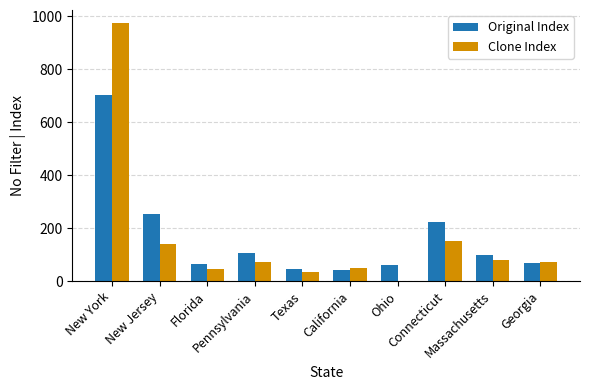

Which category has the highest value across all series?

New York